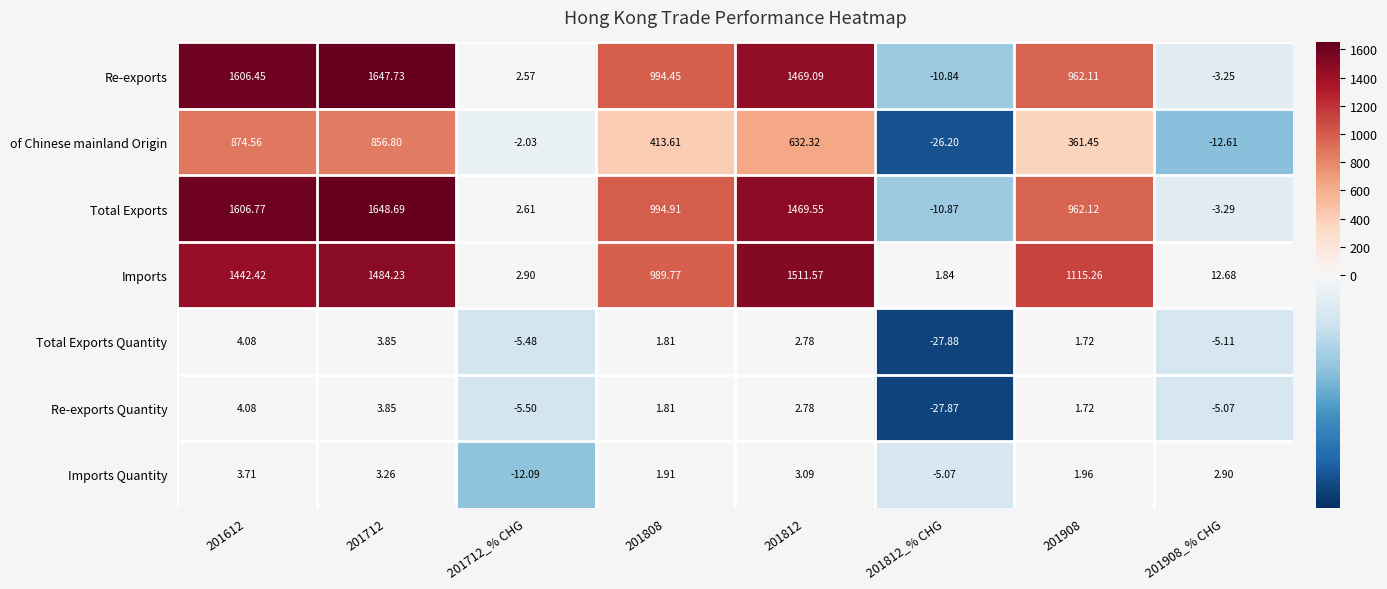

Which series has the largest range (max minus min)?

Total Exports